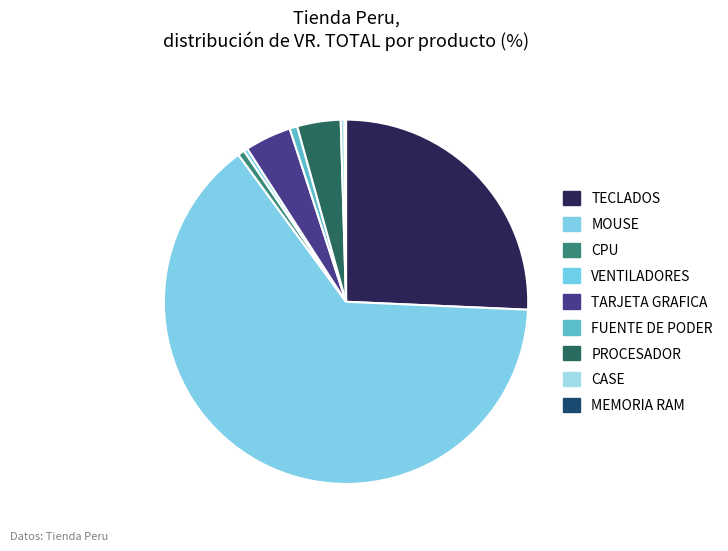

Is the sum of TARJETA GRAFICA and PROCESADOR greater than half?

No